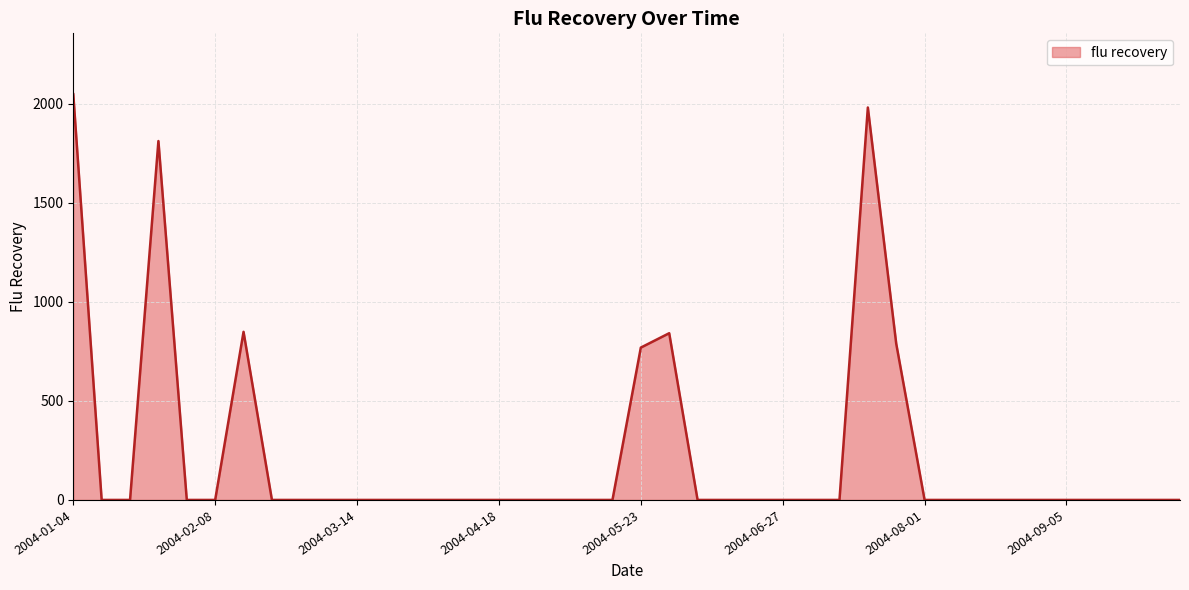

What is the average value?

227.1